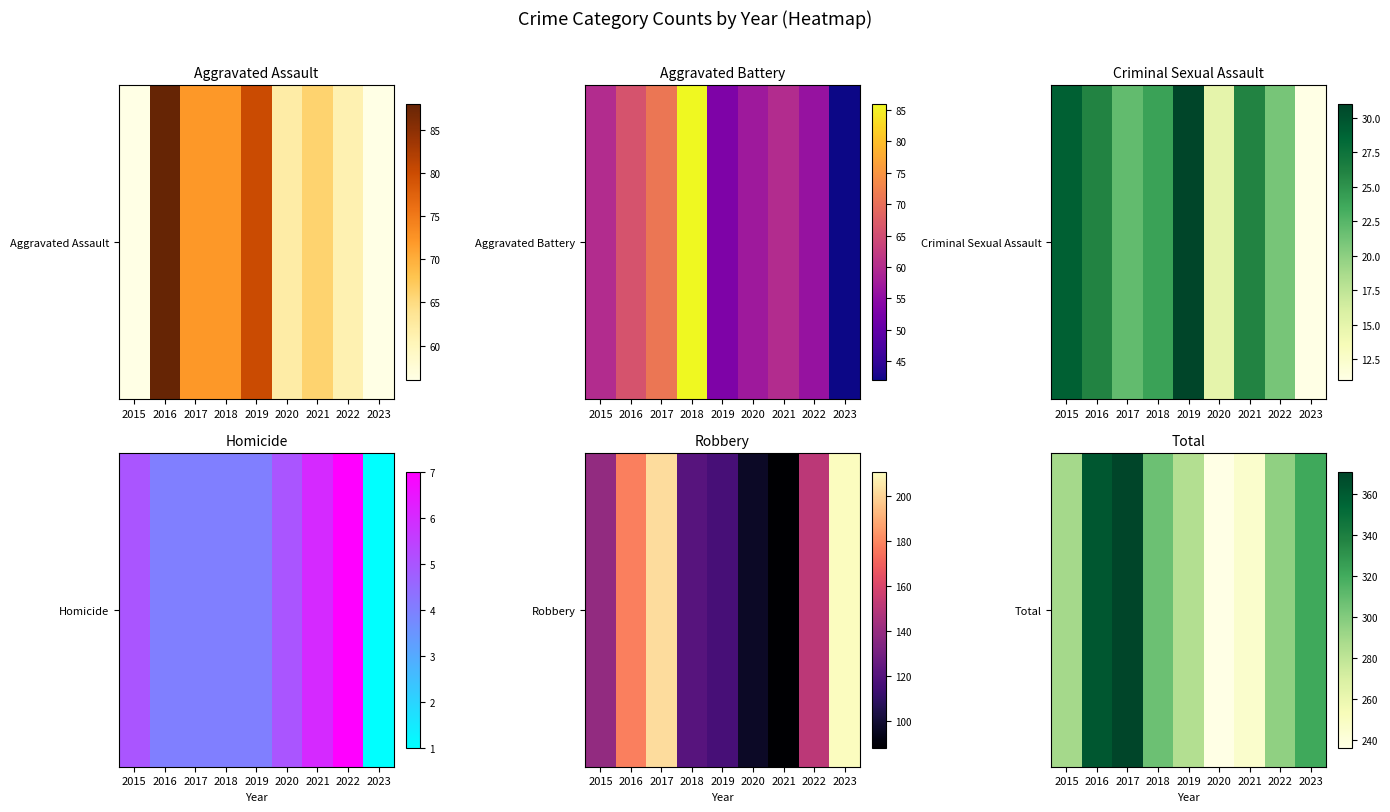

Reading right to left, list all the values displayed in this chart.

2023=321	2022=296	2021=246	2020=236	2019=284	2018=307	2017=371	2016=362	2015=289